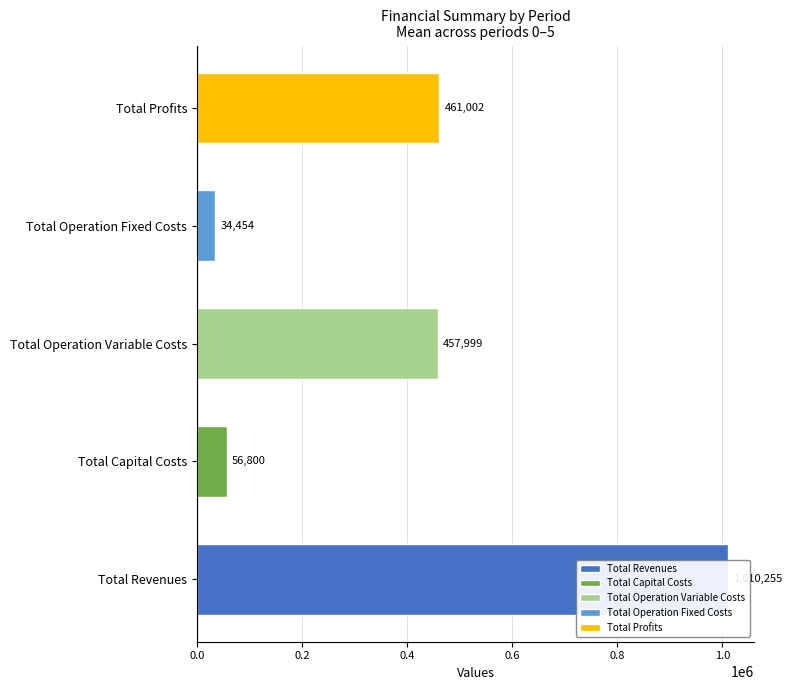

What is the average value of the Total Capital Costs series?

56800.0